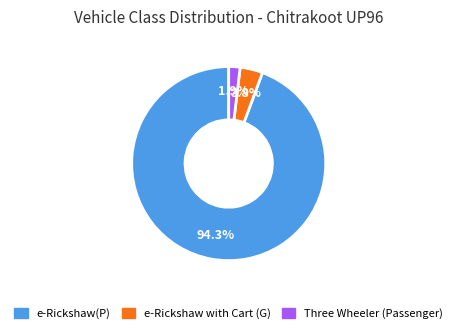

Is there any slice that represents more than half of the pie?

Yes